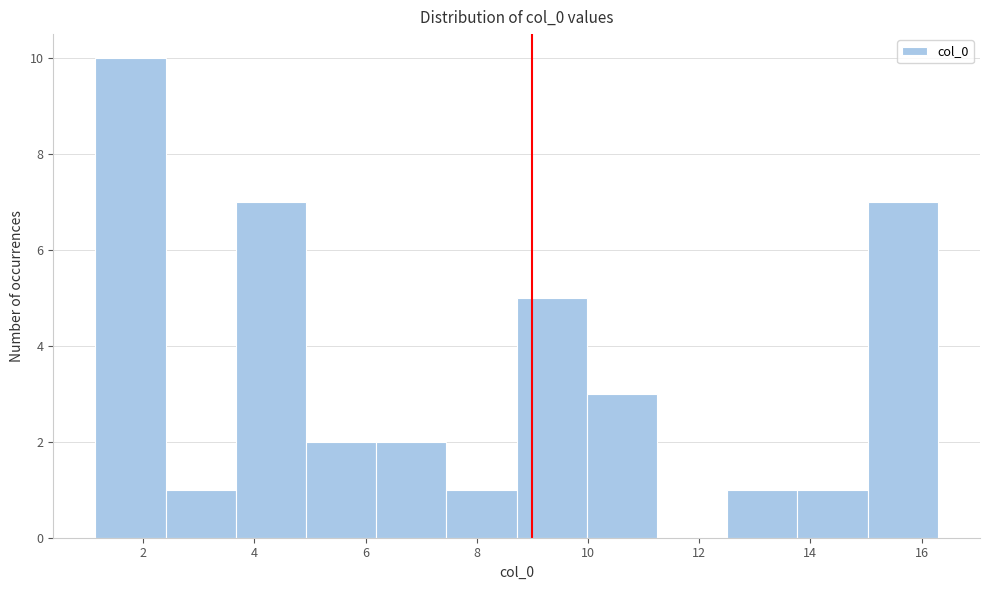

Which range on the x-axis has the tallest bar?

1.2 to 2.4